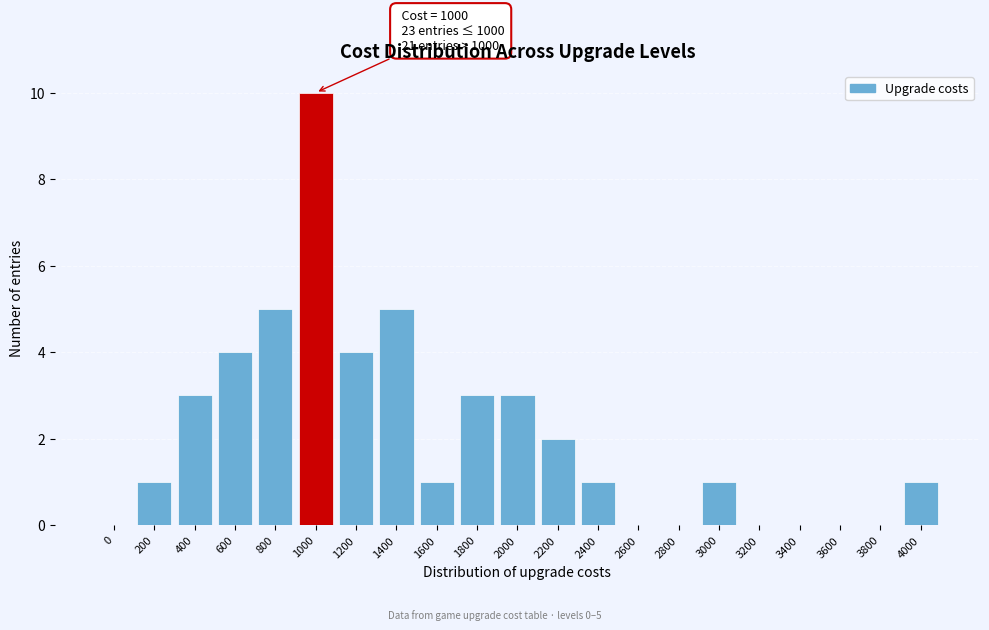

Reading left to right, list all the values displayed in this chart.

0=0	200=1	400=3	600=4	800=5	1000=10	1200=4	1400=5	1600=1	1800=3	2000=3	2200=2	2400=1	2600=0	2800=0	3000=1	3200=0	3400=0	3600=0	3800=0	4000=1